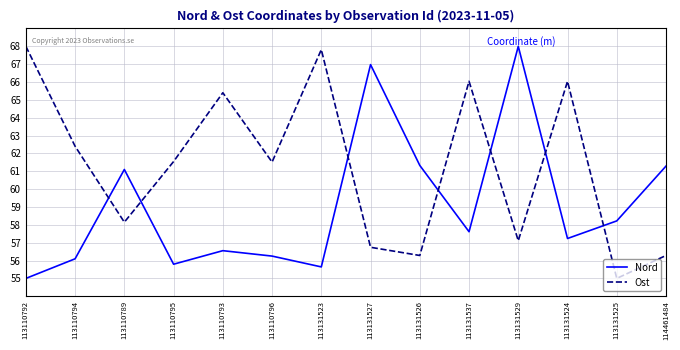

True or false: Nord has more than 2 interior local peaks.

True